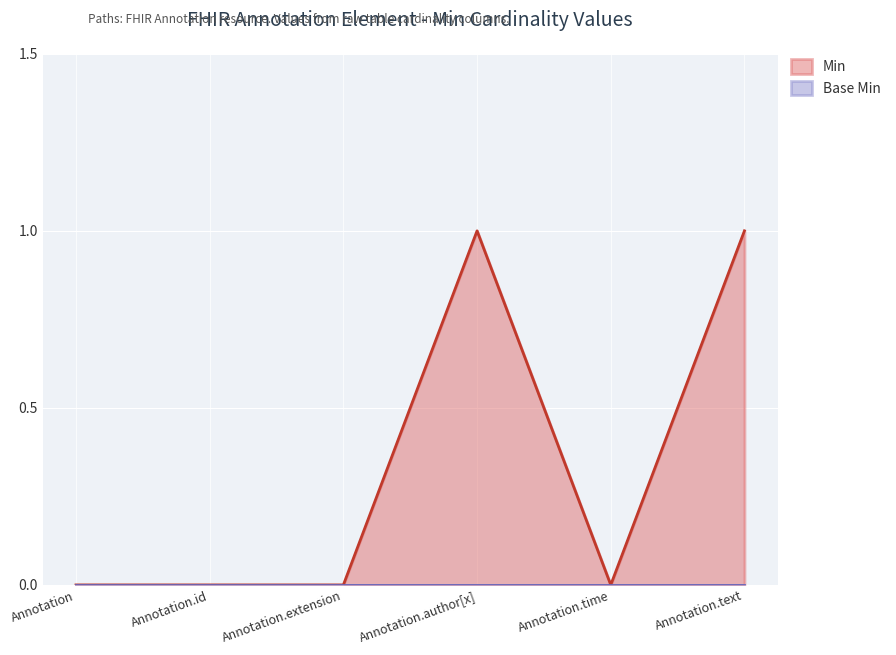

Which series has the largest total across all categories?

Min